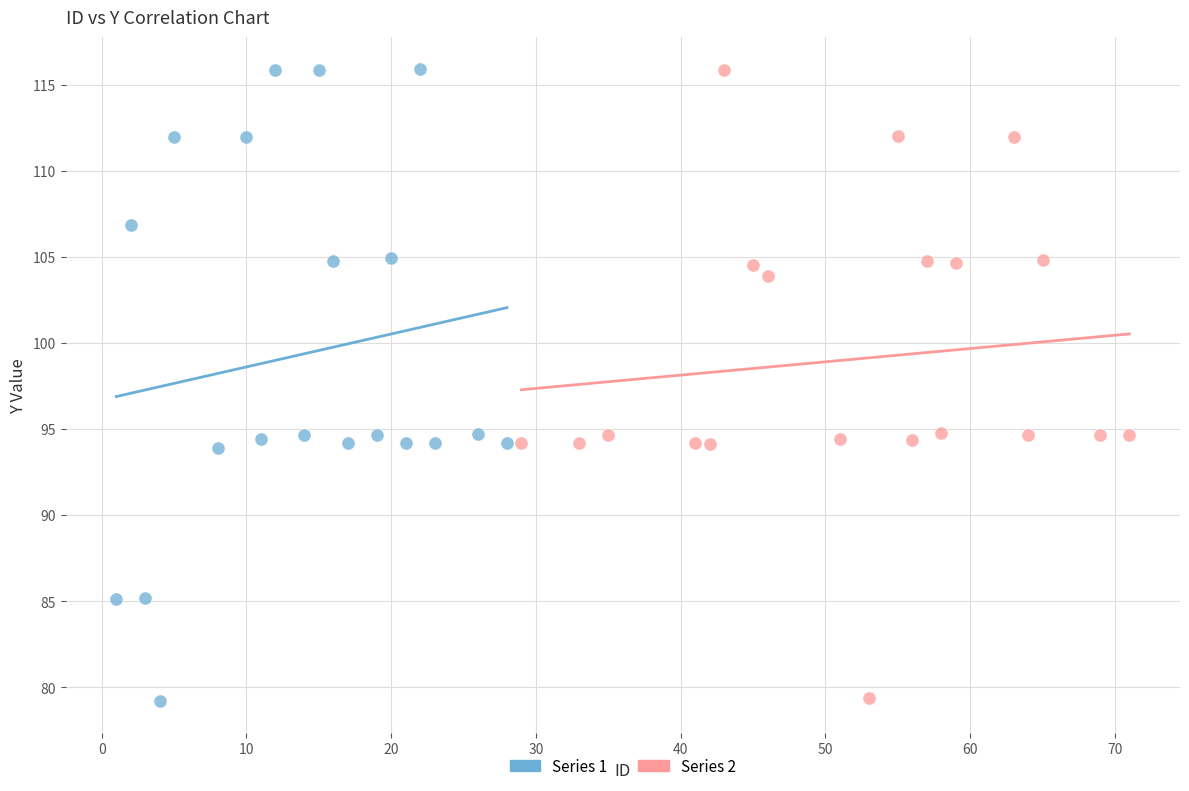

What are all the series names shown in the legend?

Series 1, Series 2